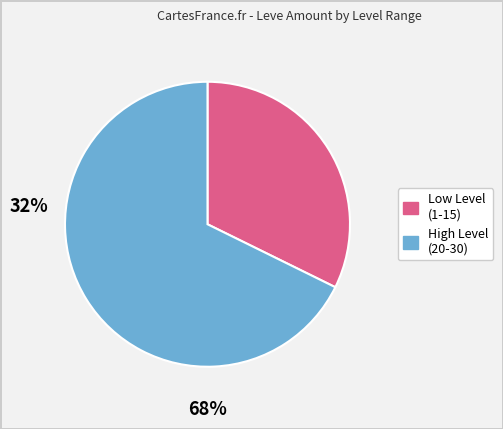

Is there any slice that represents more than half of the pie?

Yes